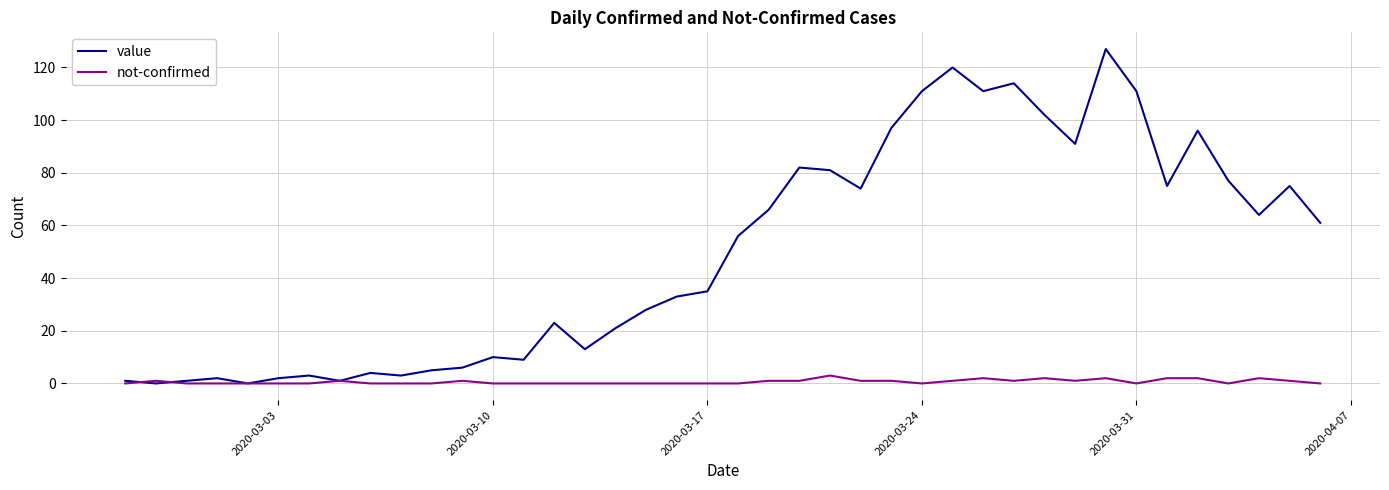

Which series has the widest spread of values?

value